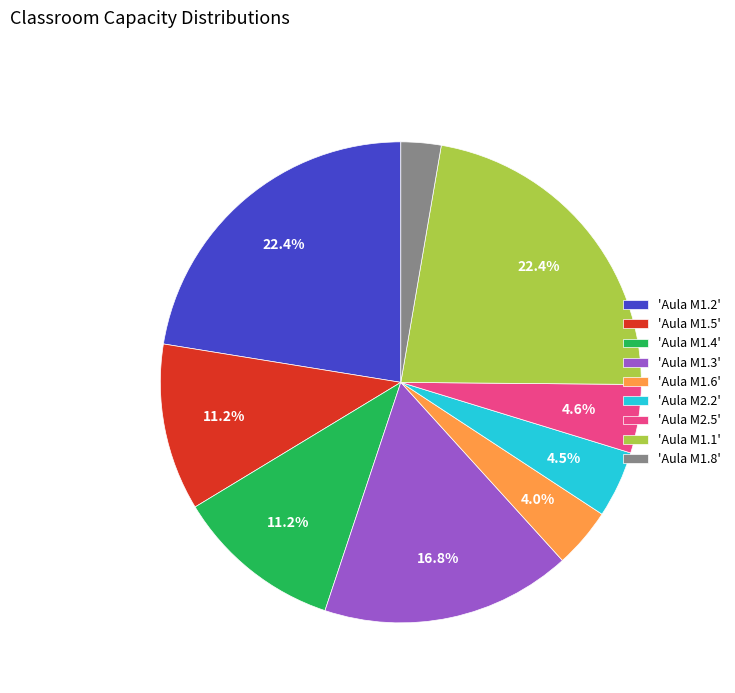

What is the smallest slice in the pie chart?

'Aula M1.8'